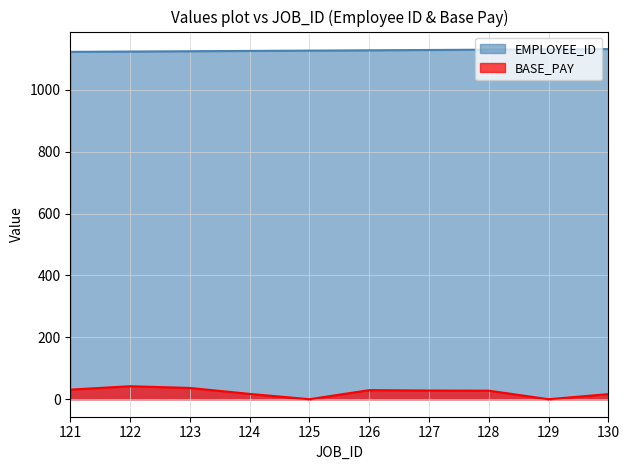

The EMPLOYEE_ID series shows 1132.0 at 130. True or false?

True